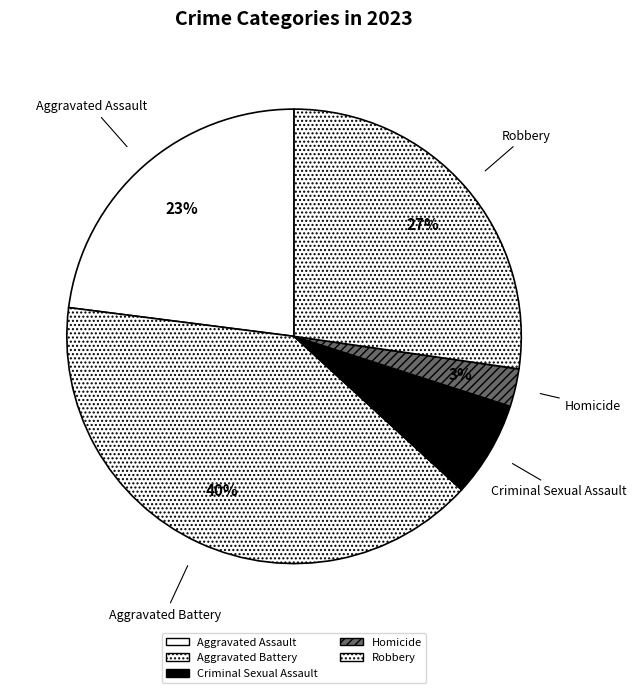

Which category has the biggest portion of the pie?

Aggravated Battery